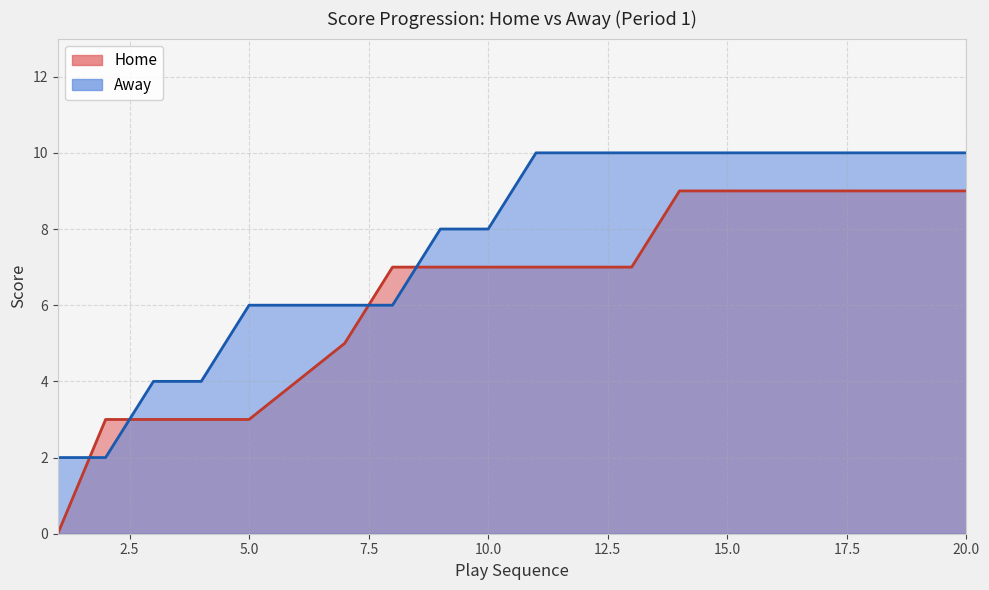

True or false: Home and Away intersect in this chart.

True